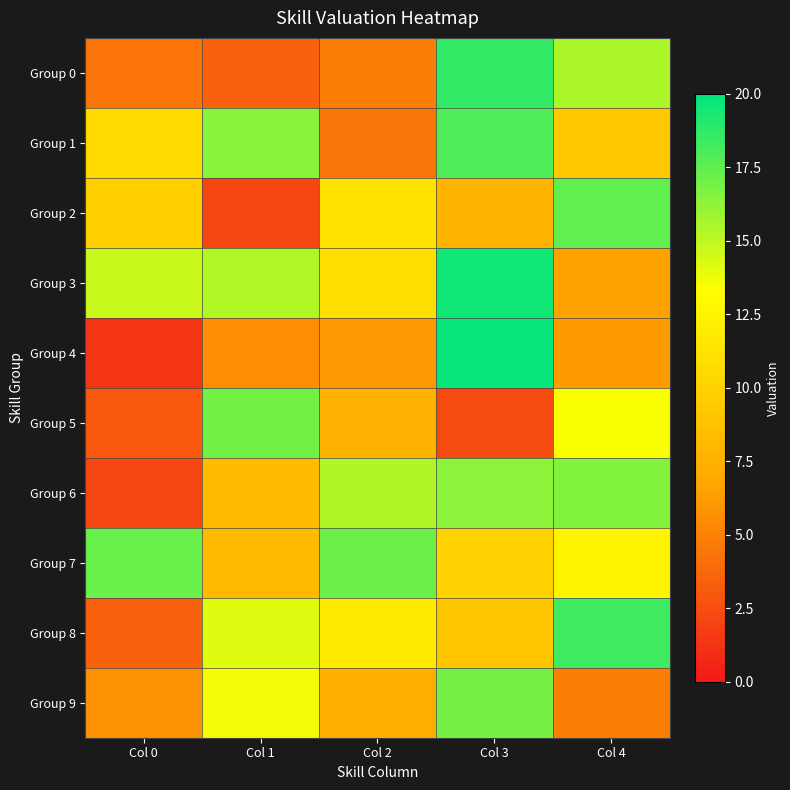

Which category has the lowest value across all series?

Col 0